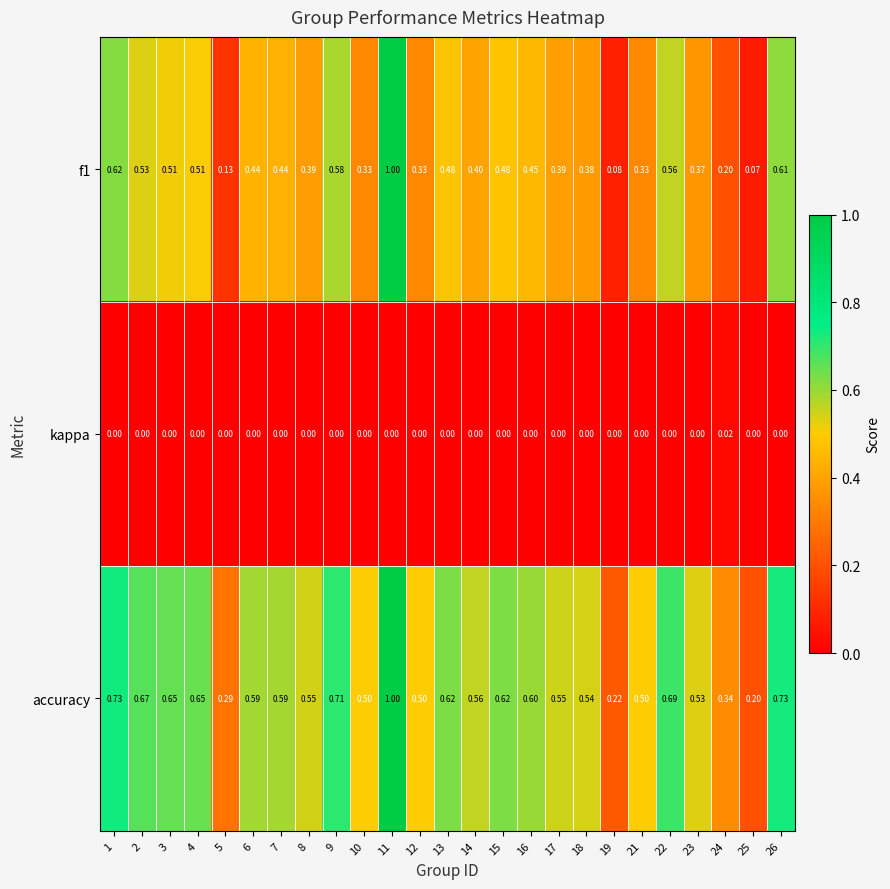

Which label corresponds to the largest value in the chart?

11